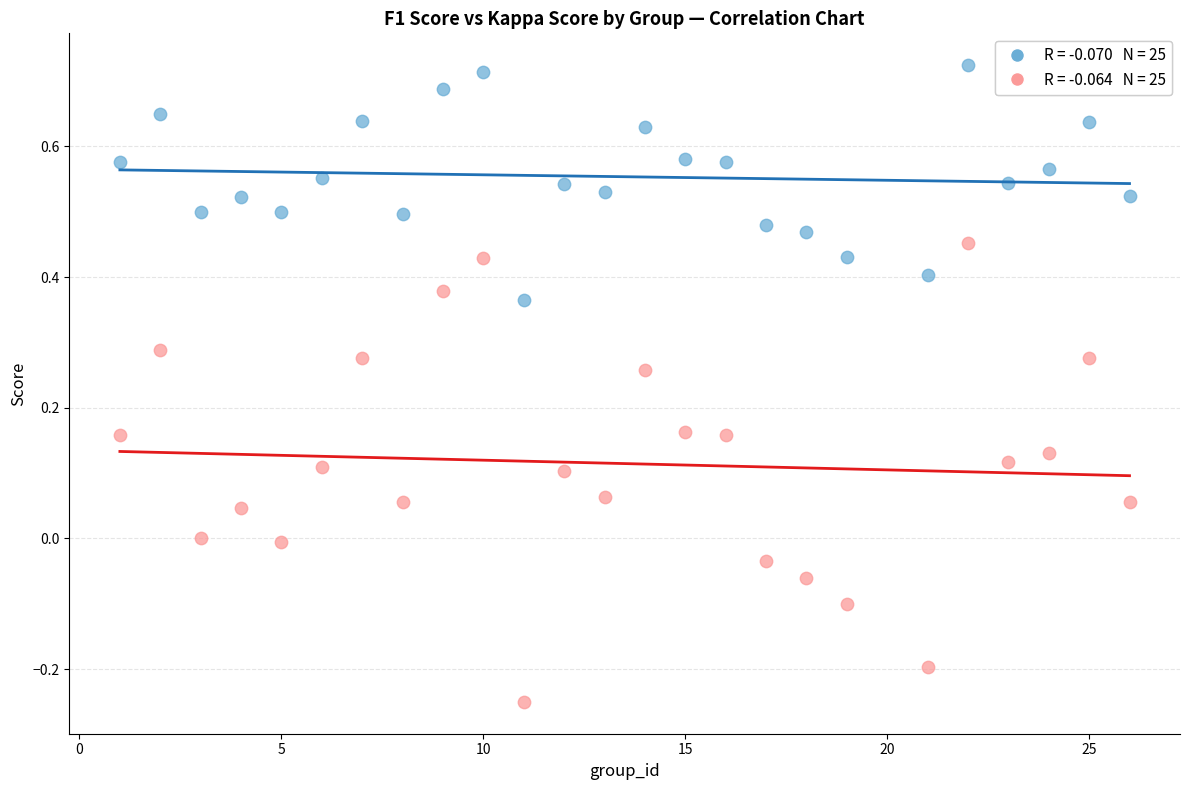

Across all data points, what is the range of X values (max minus min)?

25.0